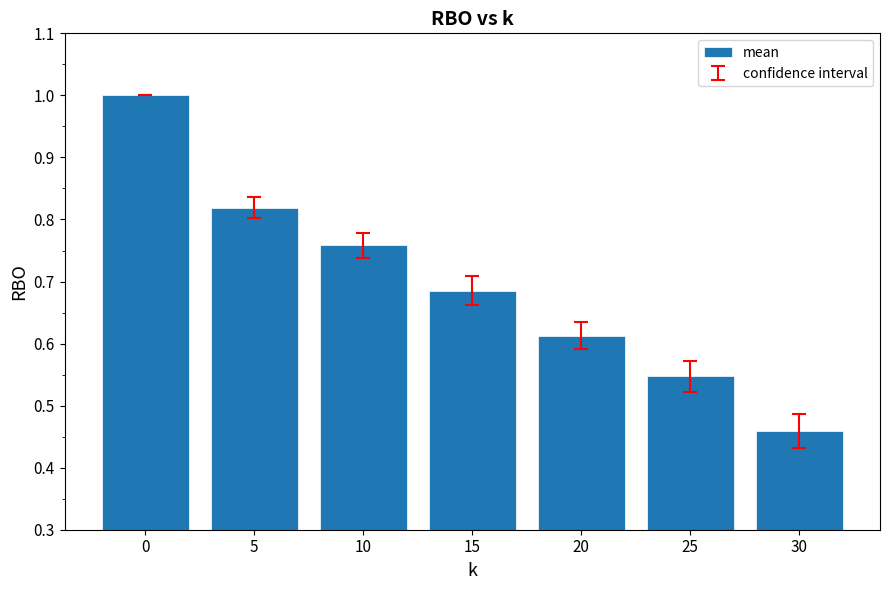

The value at 5 is 0.3. True or false?

False